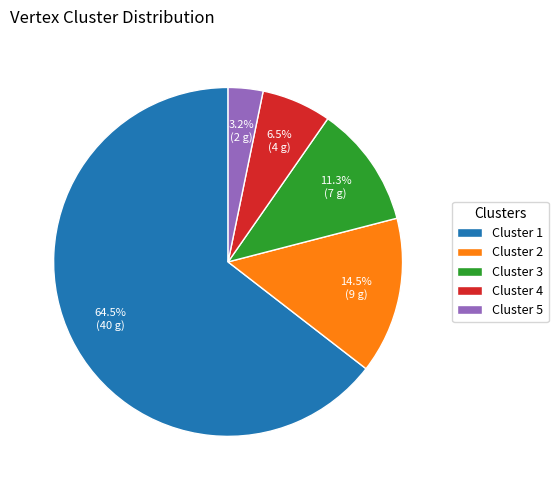

Count the number of slices in the pie.

5